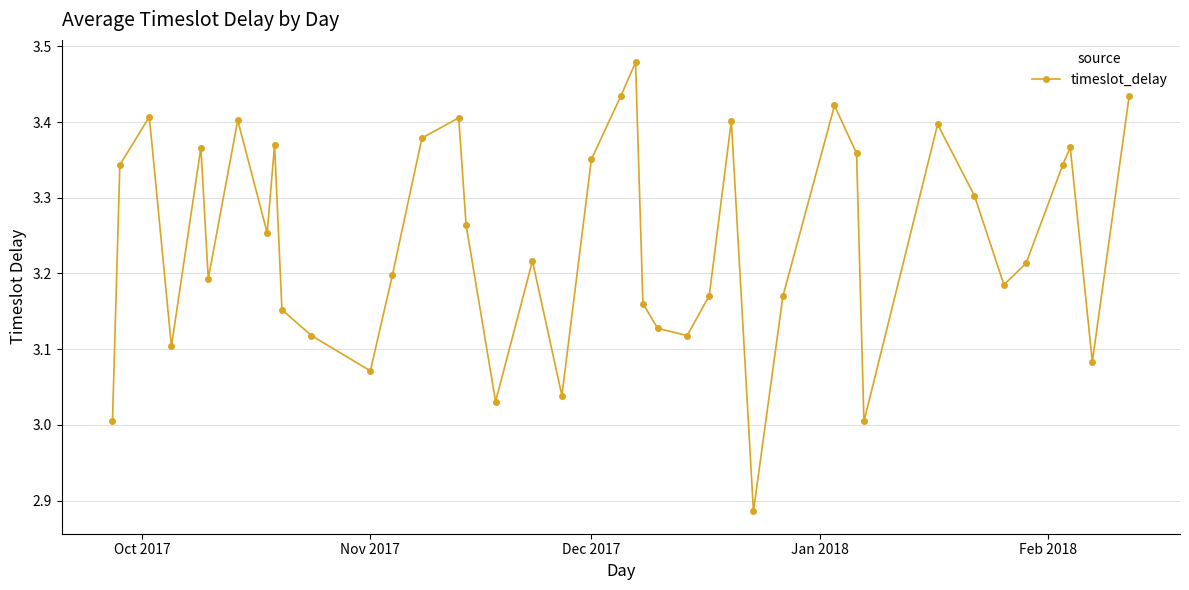

What is the difference between the second highest and second lowest values?

0.4